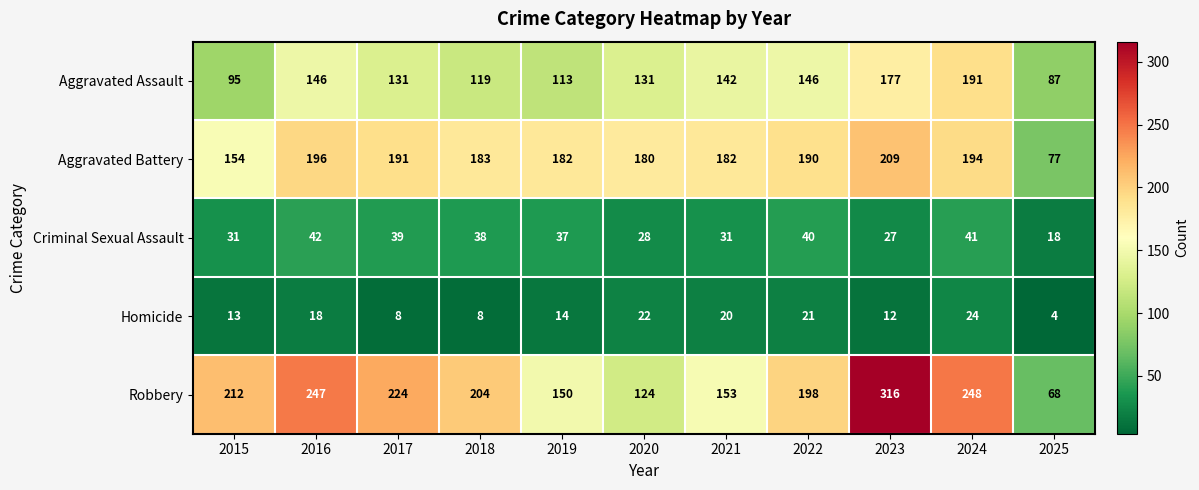

At which category does the chart reach its peak across all series?

2023